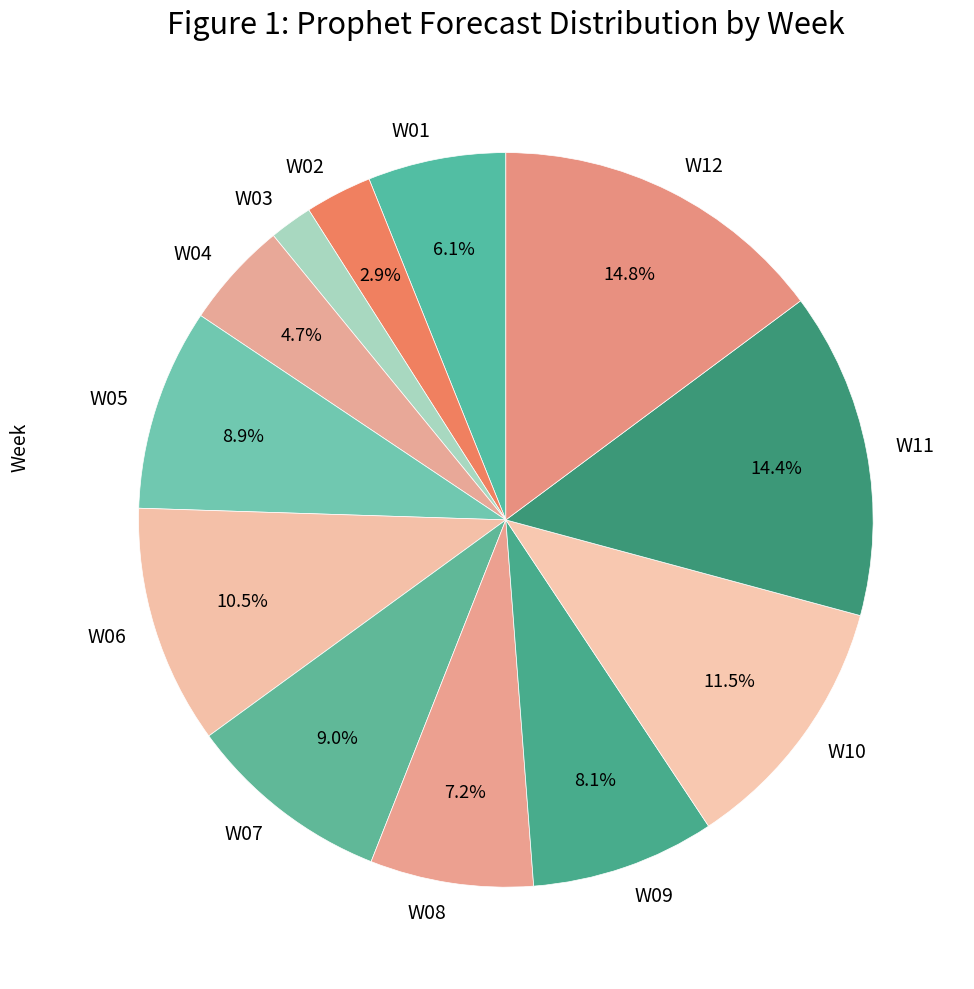

How many slices are in this pie chart?

12